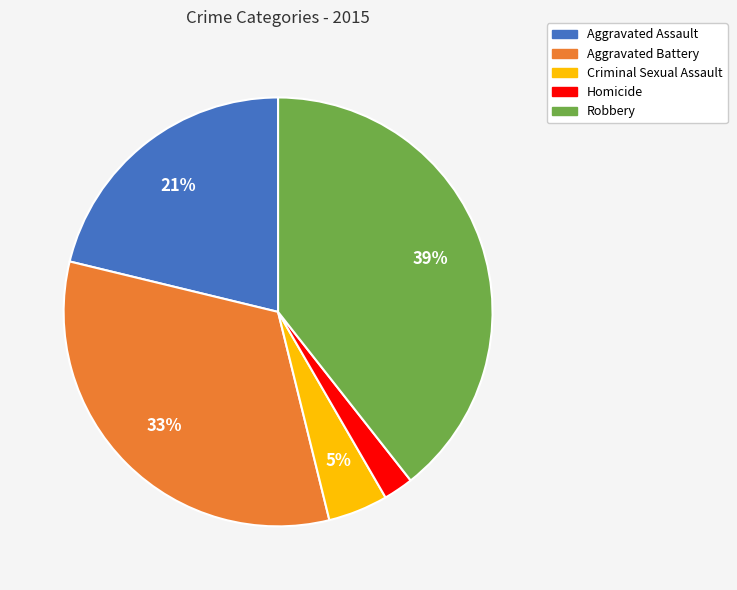

What is the largest slice in the pie chart?

Robbery